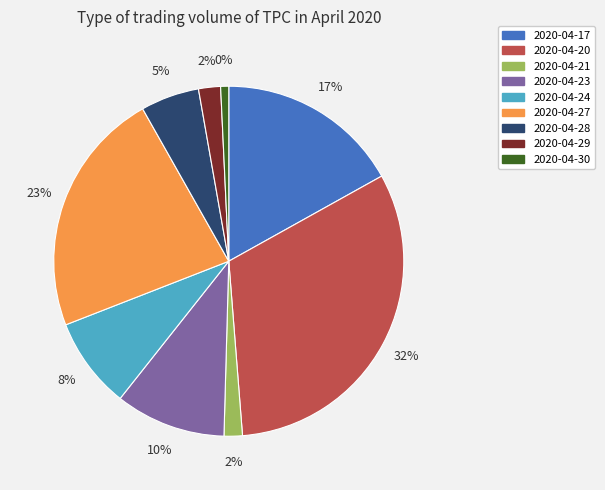

Is it true that 2020-04-21 is 7% of the pie?

False